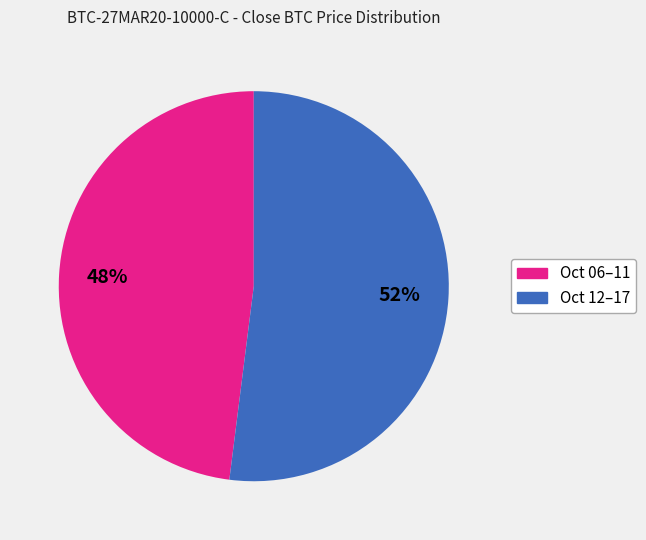

Does any single category account for the majority?

Yes